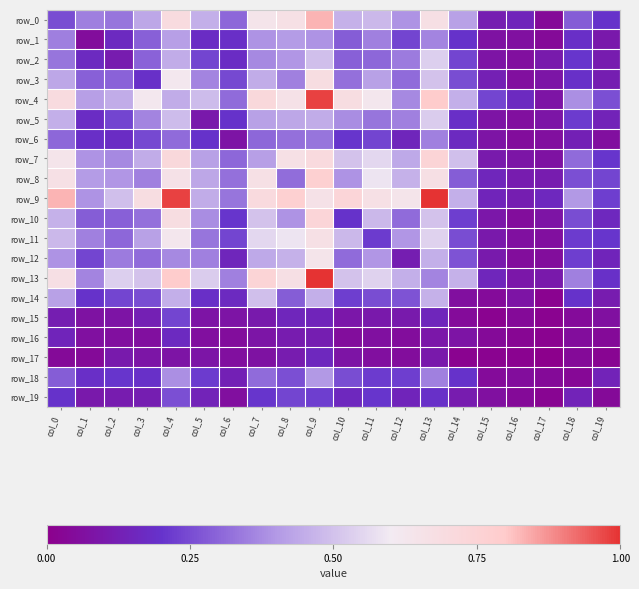

At col_5, list the series in order from largest to smallest.

row_13, row_4, row_0, row_9, row_8, row_7, row_10, row_3, row_12, row_11, row_2, row_18, row_6, row_14, row_1, row_19, row_5, row_17, row_15, row_16